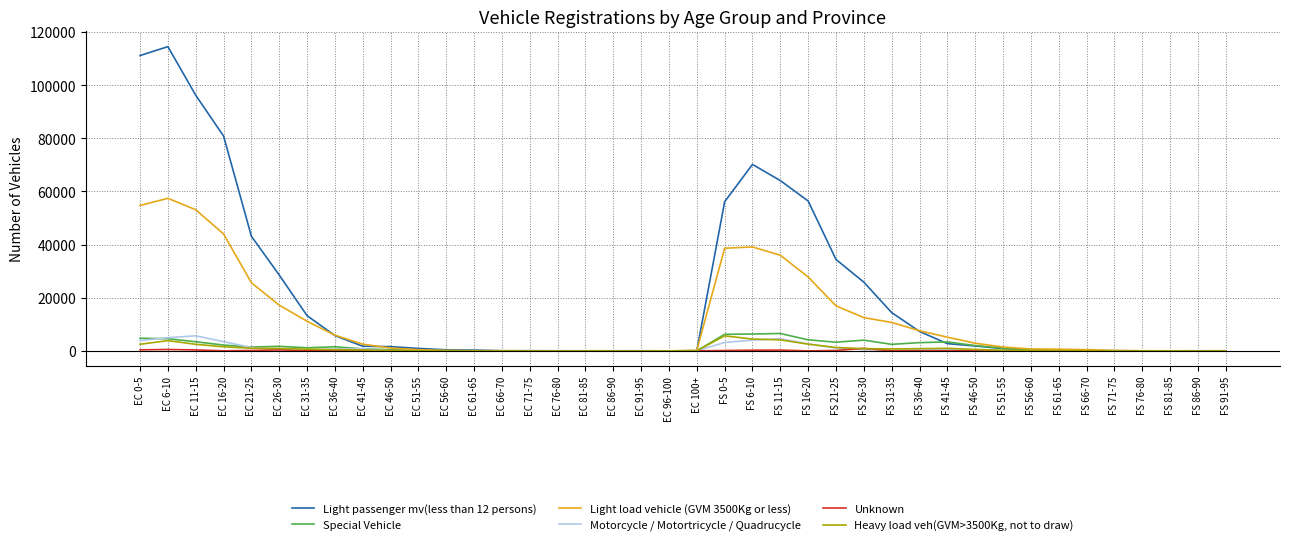

What is the total value across all series at FS 71-75?

276